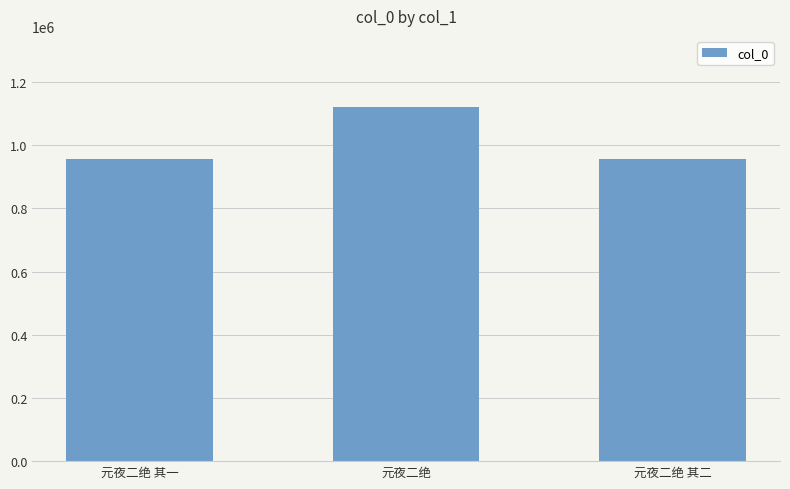

True or false: the data shows 510571 at 元夜二绝 其一.

False